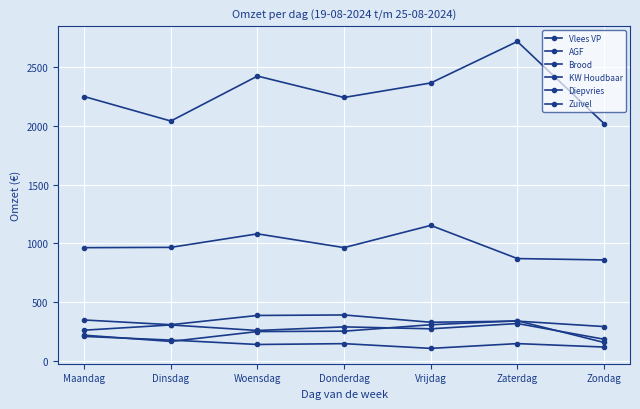

What is the average value of the Brood series?

979.5